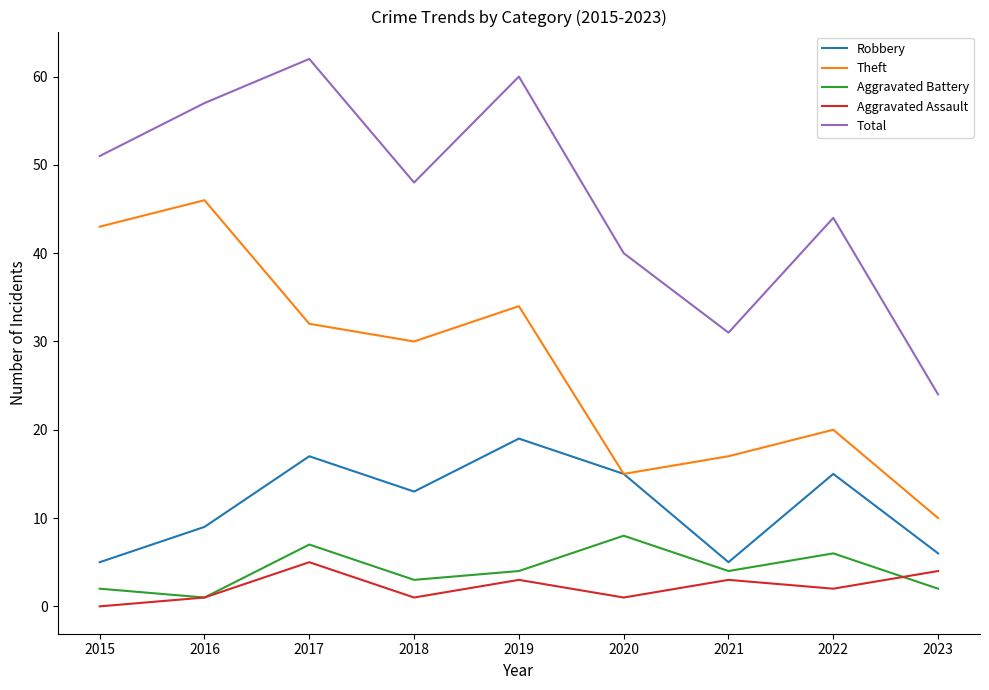

What is the difference between the maximum and minimum values in the Theft series?

36